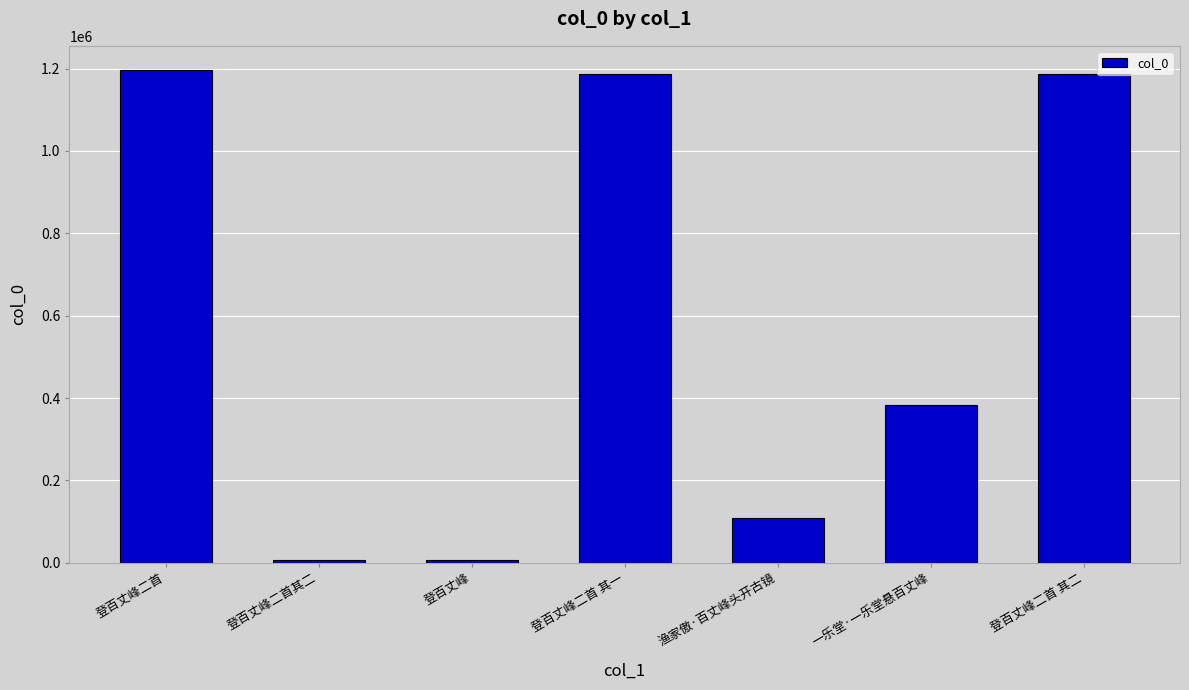

Does the chart contain any negative values?

No